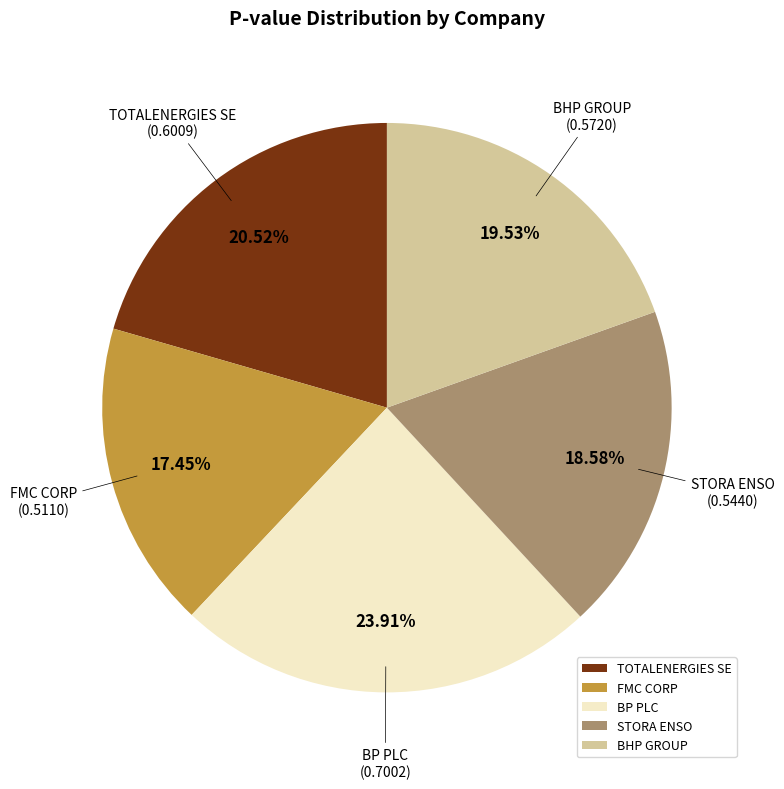

To the nearest percent, what is the combined percentage of FMC CORP and TOTALENERGIES SE?

38%